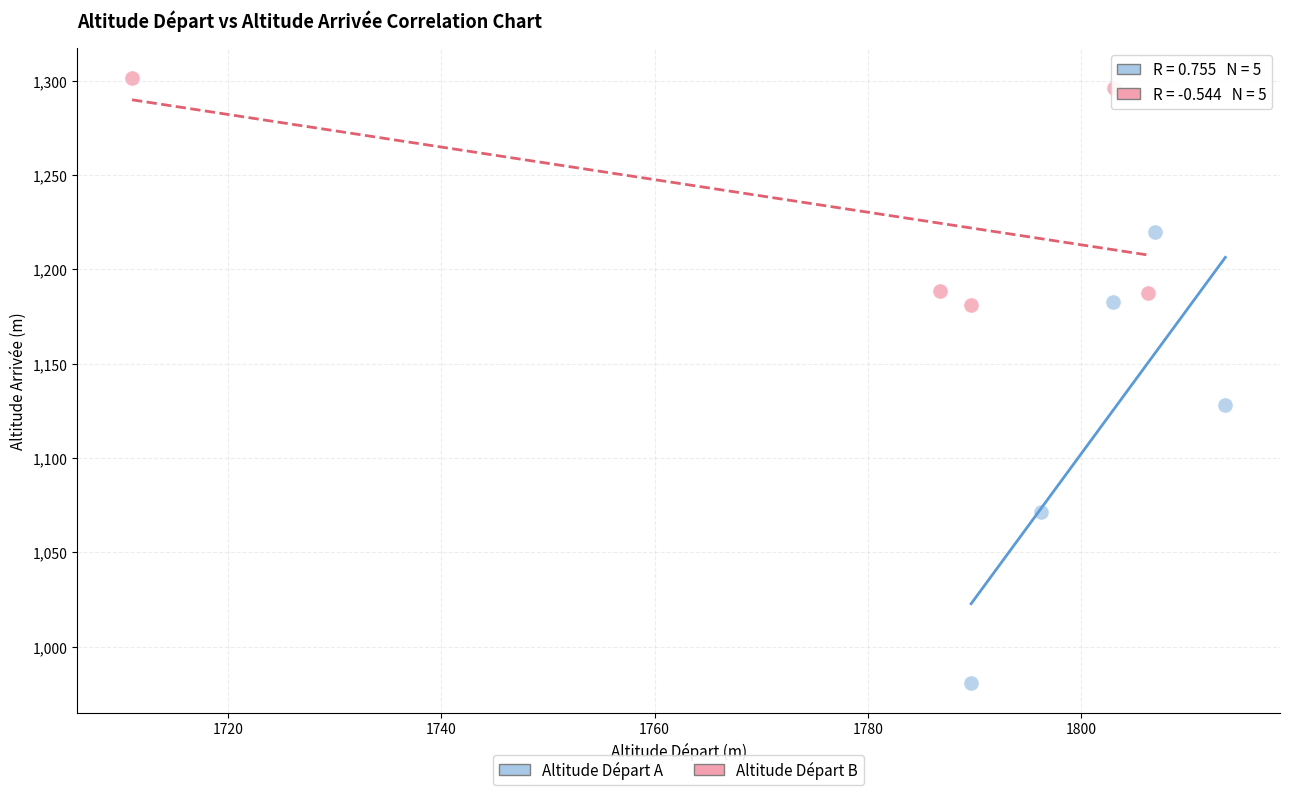

Which series reaches the maximum Y coordinate?

Altitude Départ B